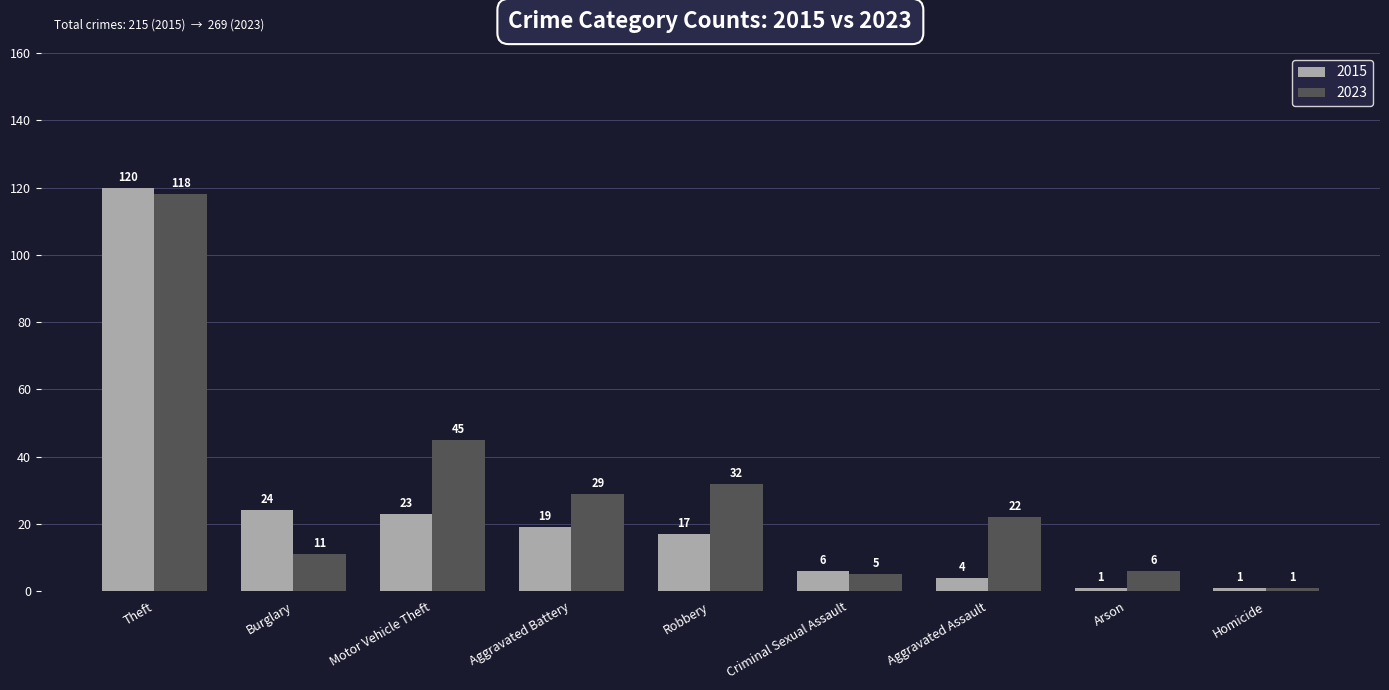

What is the label of the 3rd bar from the left?

Motor Vehicle Theft